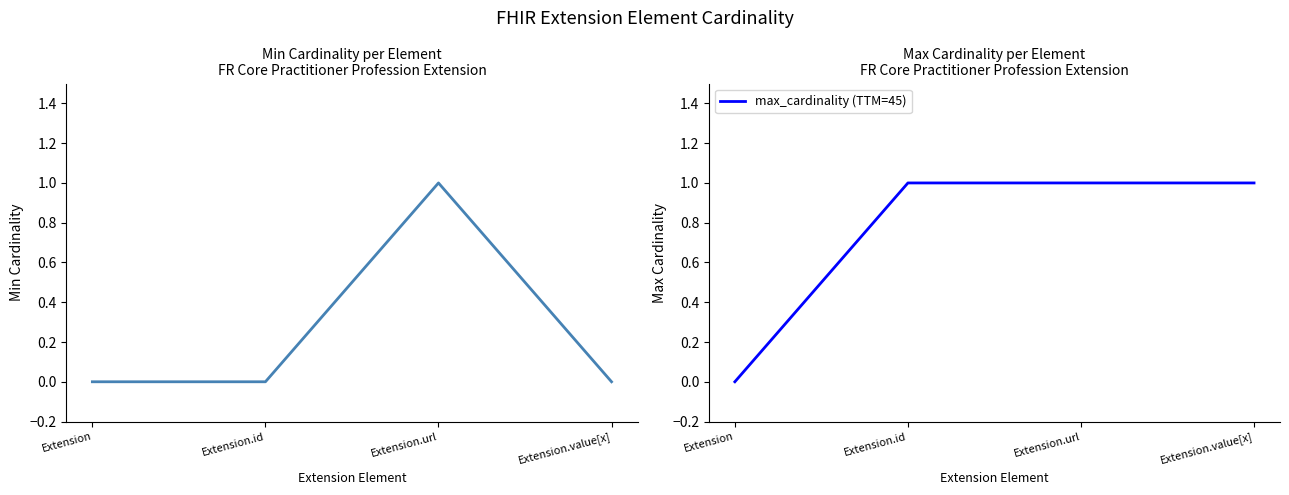

Reading left to right, transcribe all the data shown in this chart.

min_cardinality: 0	0	1	0
max_cardinality (TTM=45): 0	1	1	1